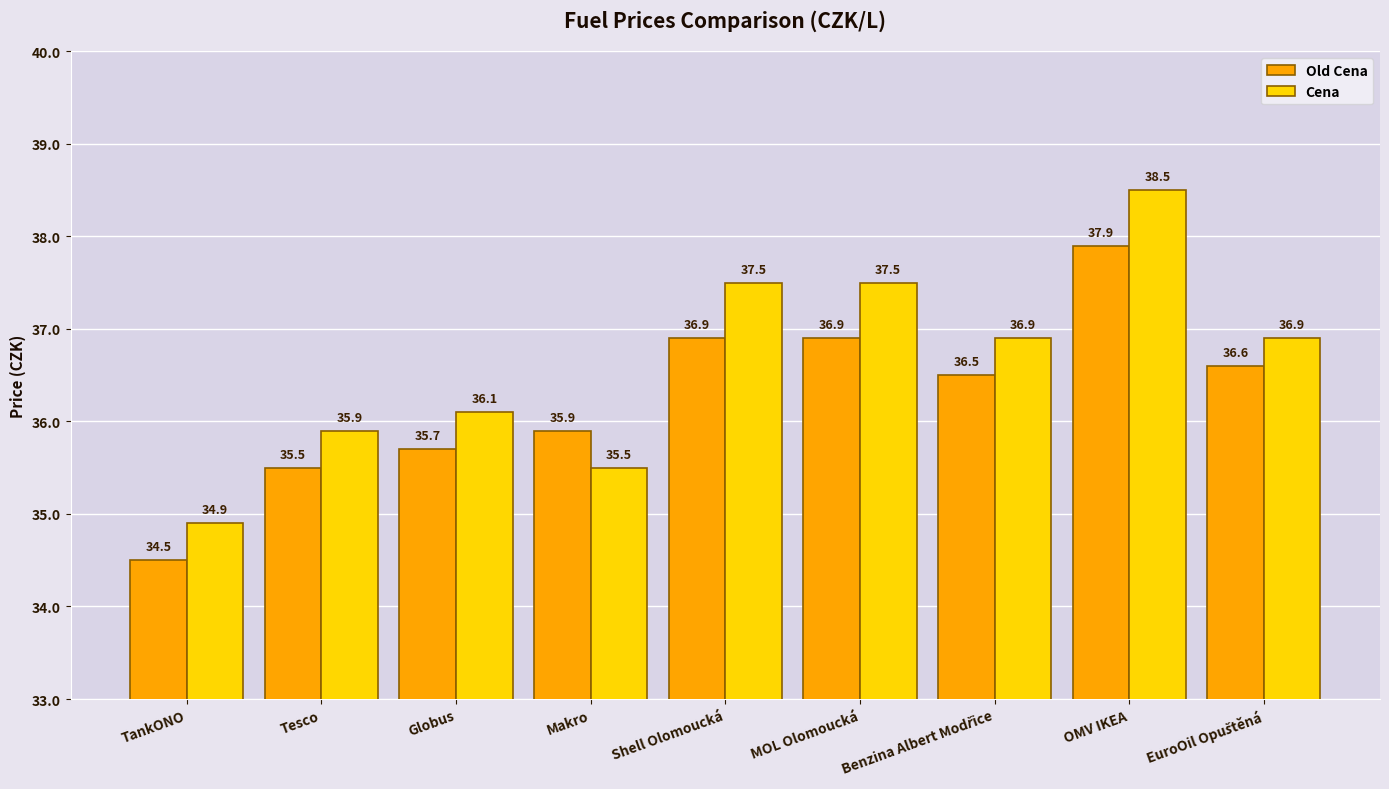

Which series has the largest range (max minus min)?

Cena